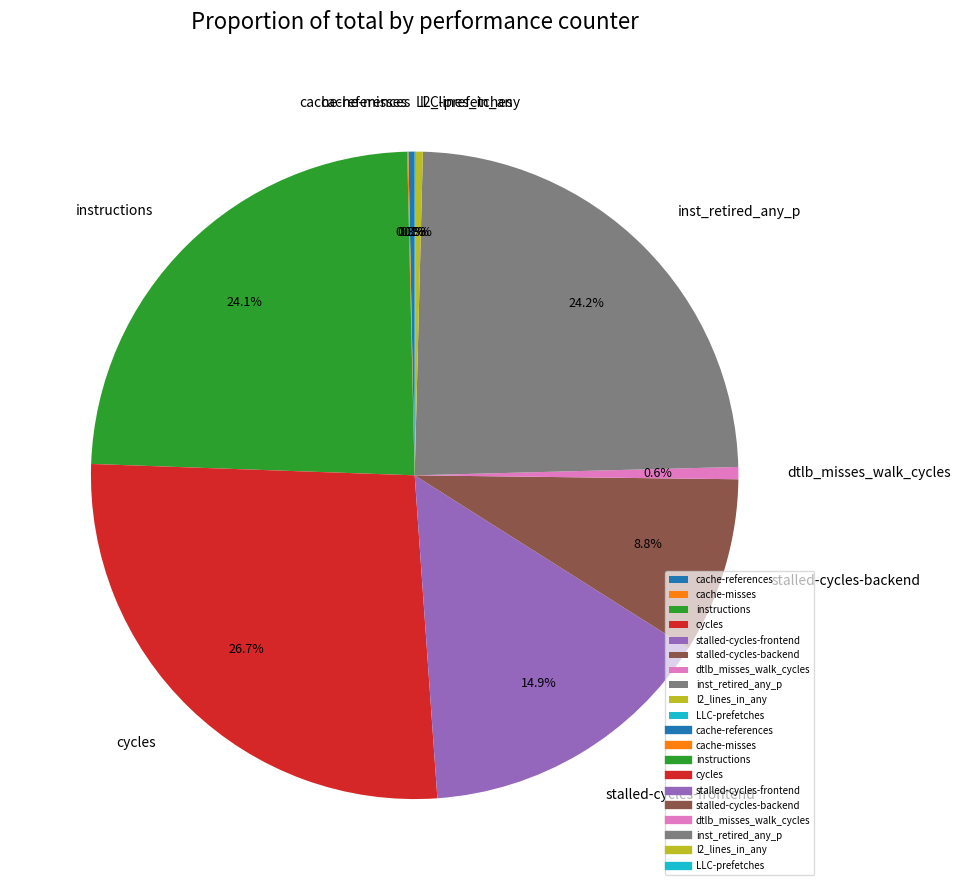

Which has a higher value, stalled-cycles-frontend or l2_lines_in_any?

stalled-cycles-frontend